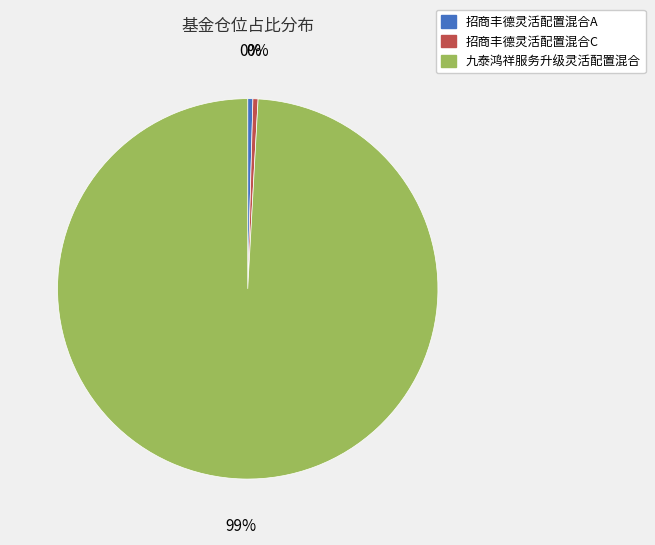

Is the sum of 九泰鸿祥服务升级灵活配置混合 and 招商丰德灵活配置混合A greater than half?

Yes